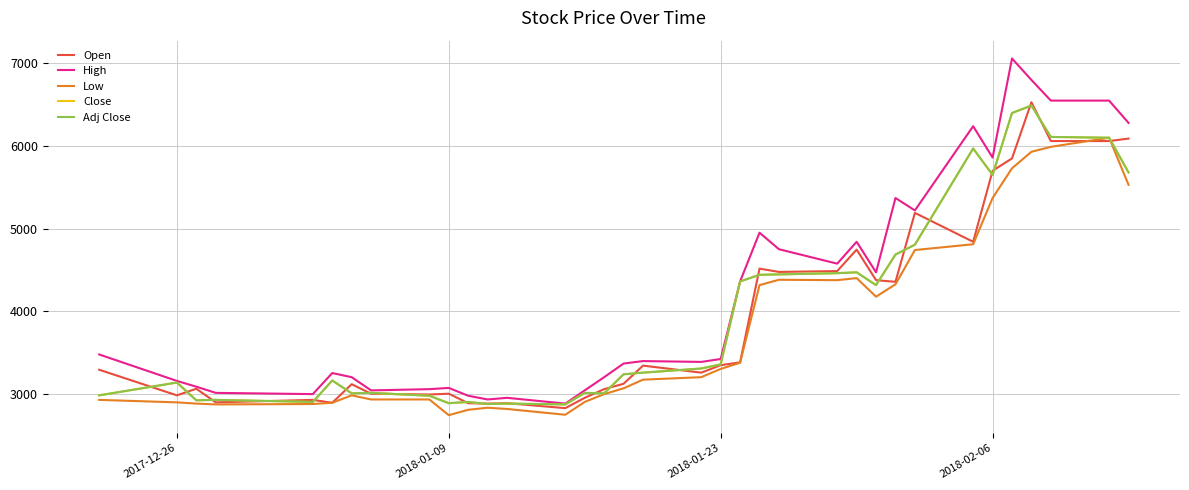

What is the maximum value shown in the chart?

7060